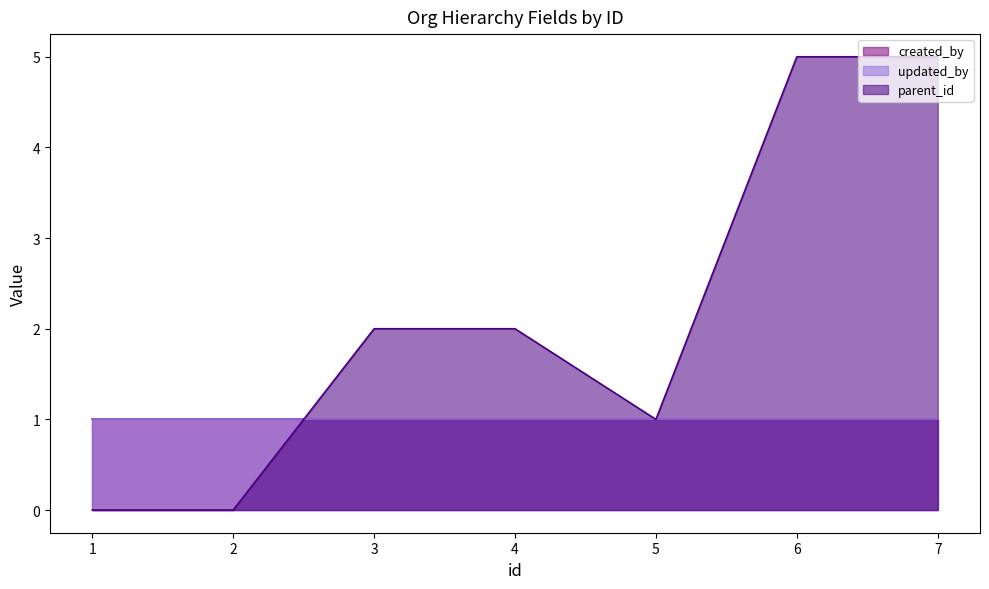

Reading right to left, list all the values displayed in this chart.

created_by: 7=1	6=1	5=1	4=1	3=1	2=1	1=1
updated_by: 7=1	6=1	5=1	4=1	3=1	2=1	1=1
parent_id: 7=5	6=5	5=1	4=2	3=2	2=0	1=0